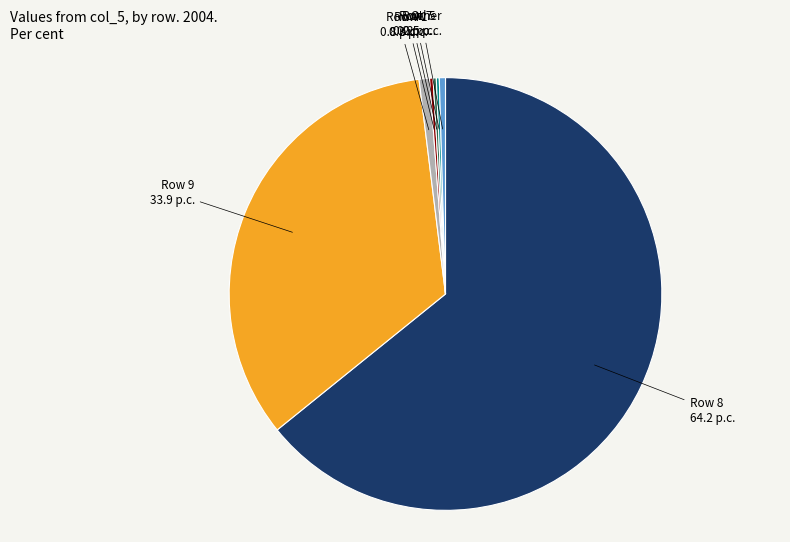

Is Row 8 the majority of the pie?

Yes